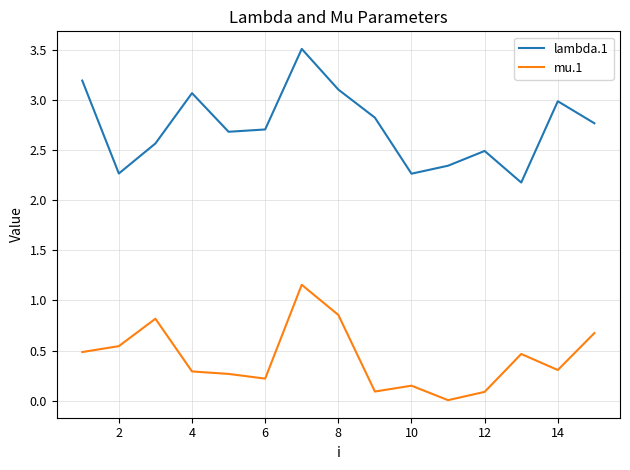

Which series has the widest spread of values?

lambda.1